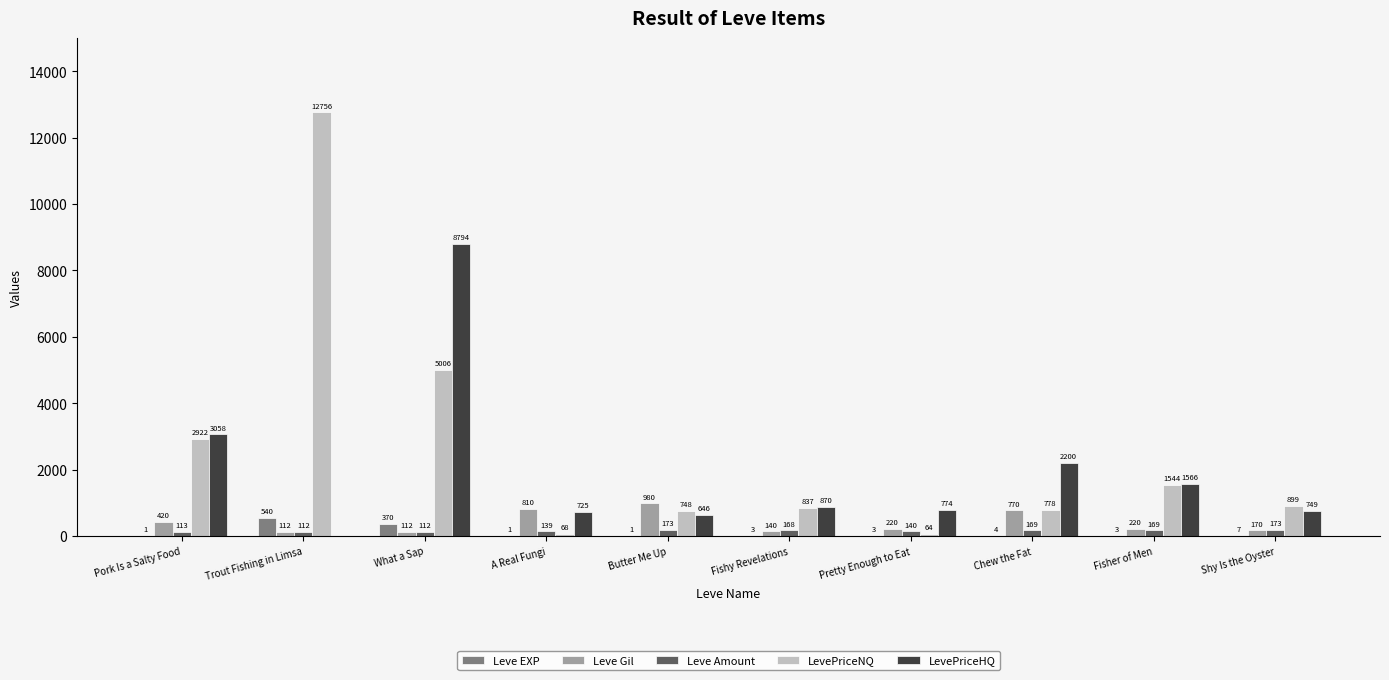

Which series has the largest total across all categories?

LevePriceNQ